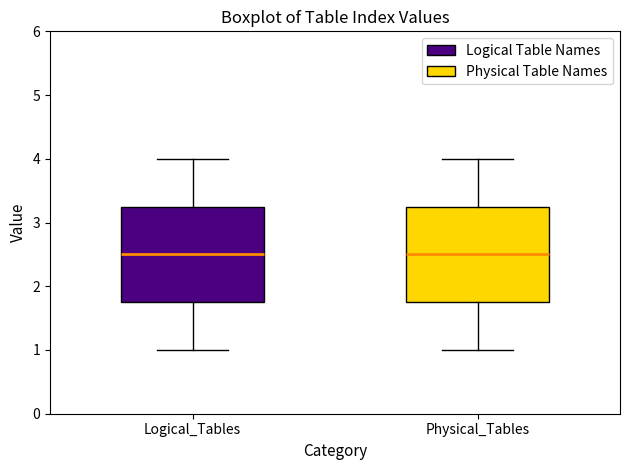

Reading left to right, transcribe this box plot: for each box, give where its median line is, the range the box spans, and where its two whiskers end, as read against the y-axis. The values are not printed on the chart, so give them approximately, as read against the axis.

Logical_Tables: median 2.5, box 1.8 to 3.3, whiskers 1.0 to 4.0
Physical_Tables: median 2.5, box 1.8 to 3.3, whiskers 1.0 to 4.0